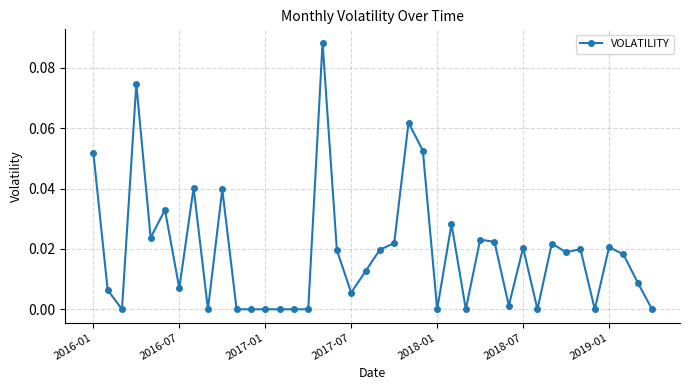

True or false: the data has more than 1 interior local peaks.

True